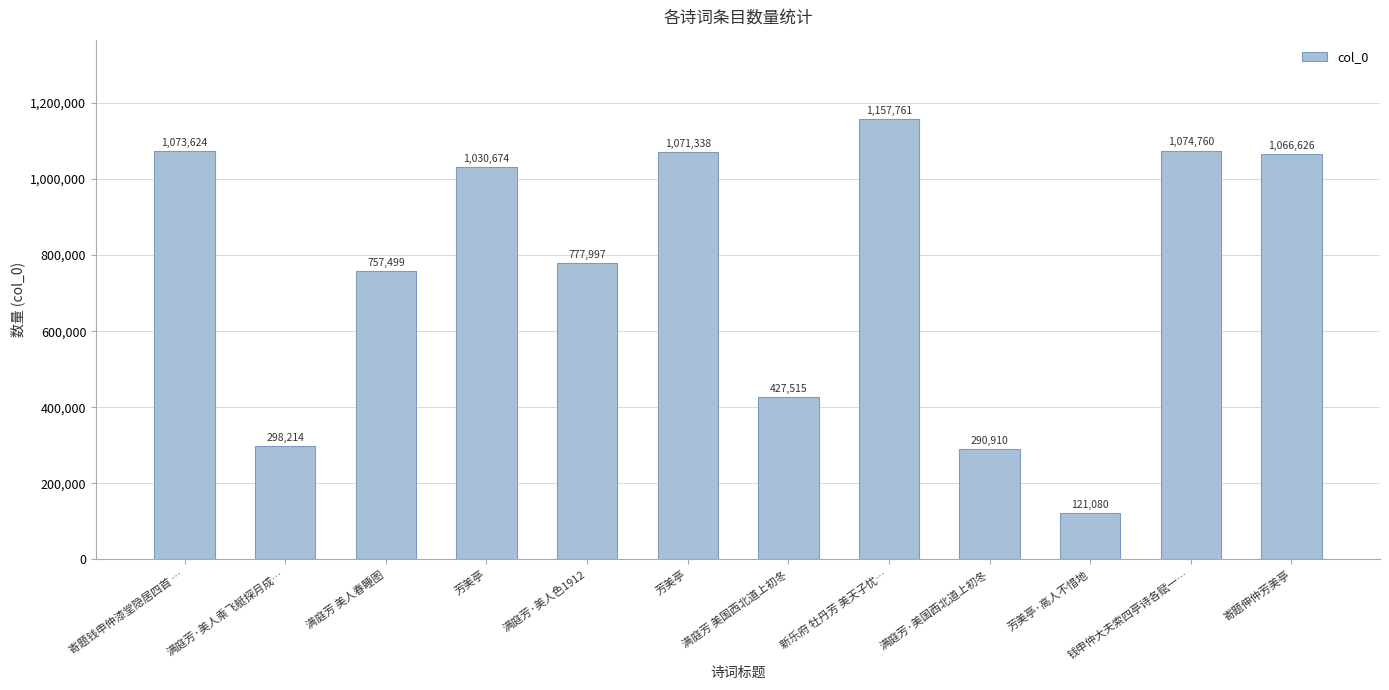

List the labels in order of value, smallest first.

芳美亭·高人不惜地, 满庭芳·美国西北道上初冬, 满庭芳·美人乘飞艇探月成…, 满庭芳 美国西北道上初冬, 满庭芳 美人春睡图, 满庭芳·美人色1912, 芳美亭, 寄题伸仲芳美亭, 芳美亭, 寄题钱申仲漆堂隐居四首 …, 钱申仲大夫索四亭诗各赋一…, 新乐府 牡丹芳 美天子忧…